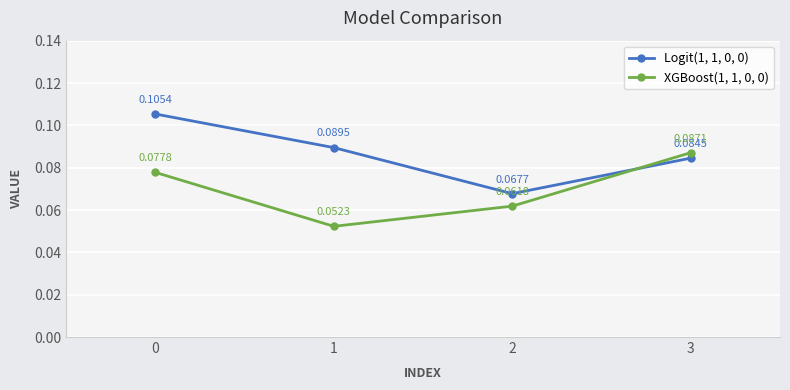

Is the value of Logit(1, 1, 0, 0) at 1 greater than the value of XGBoost(1, 1, 0, 0) at 2?

Yes